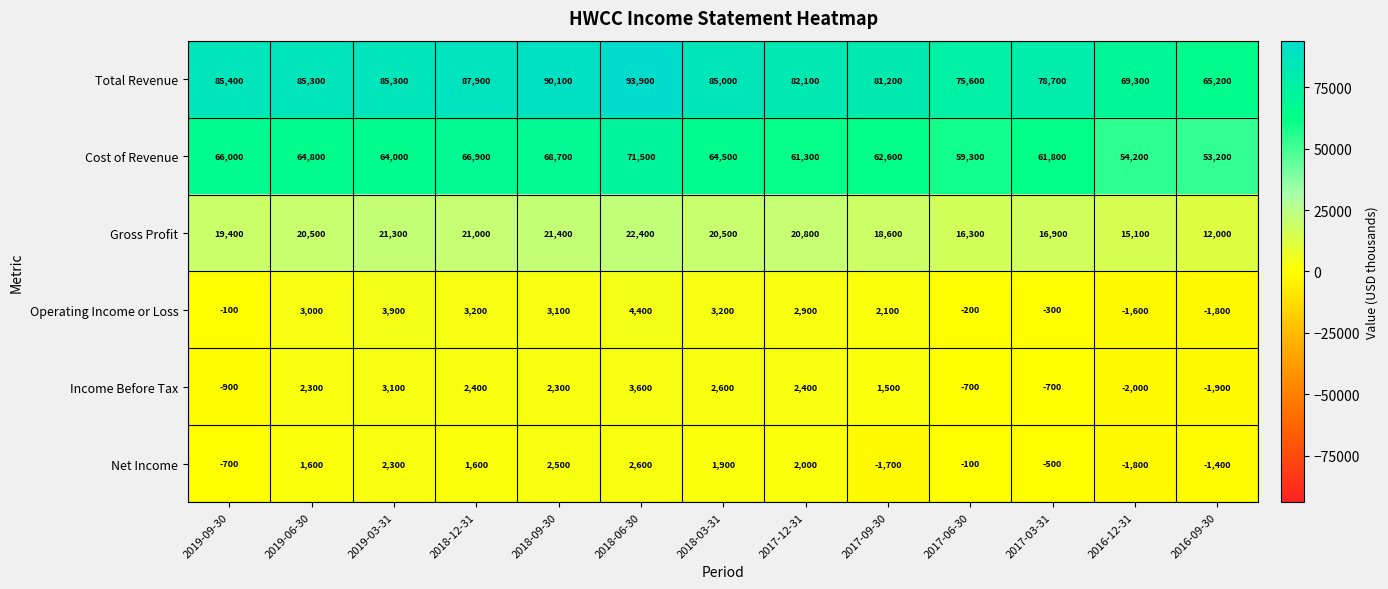

Read the Cost of Revenue value at 2017-09-30, to the nearest 100.

62600